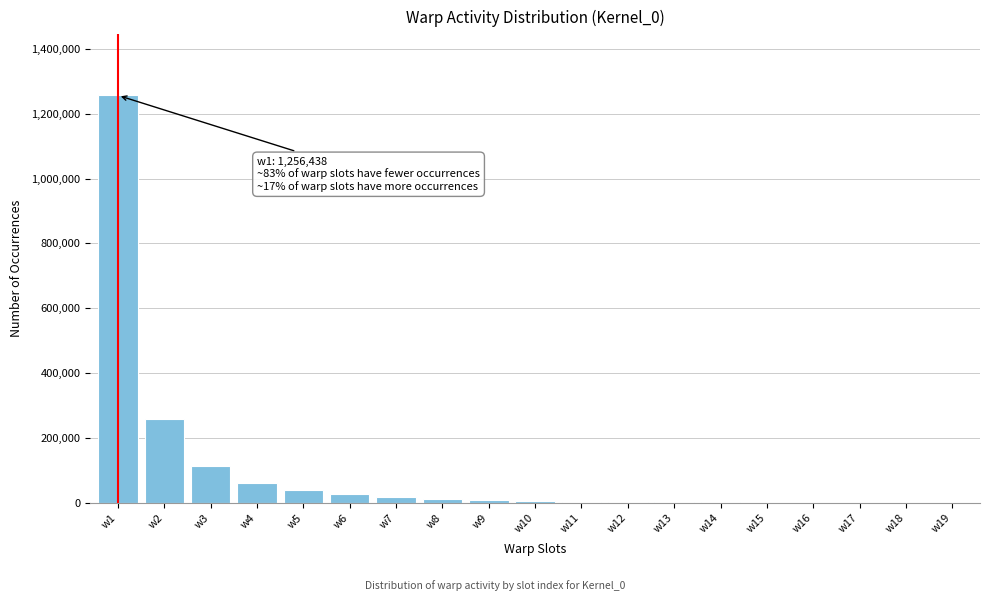

At which label is the value closest to 628258?

w2